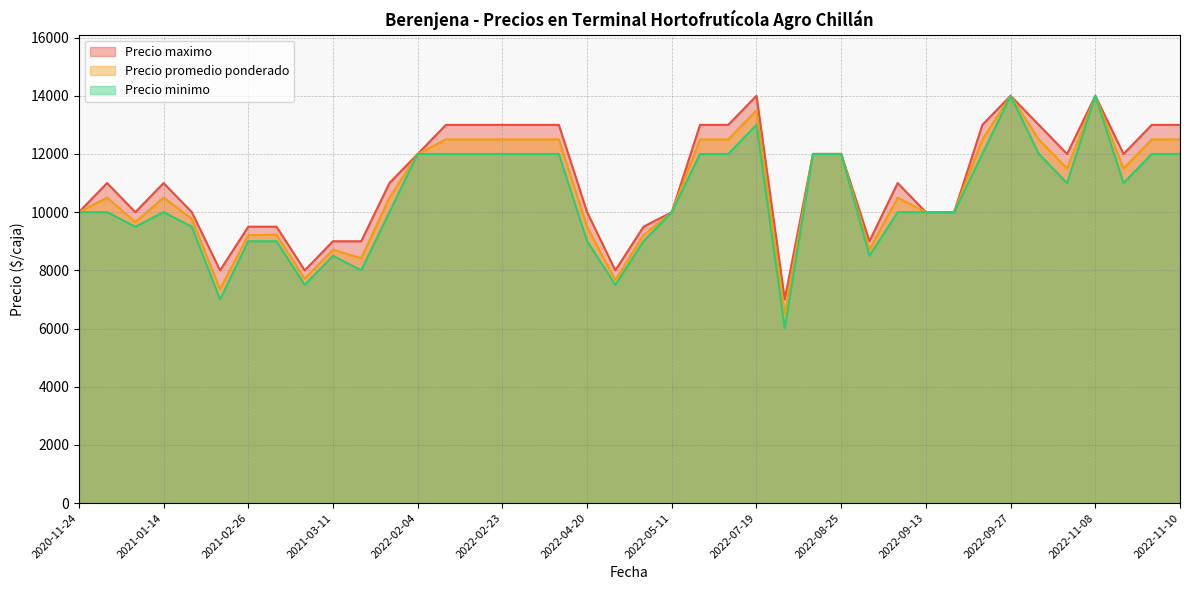

Rank the series by their average value, from highest to lowest.

Precio maximo, Precio promedio ponderado, Precio minimo